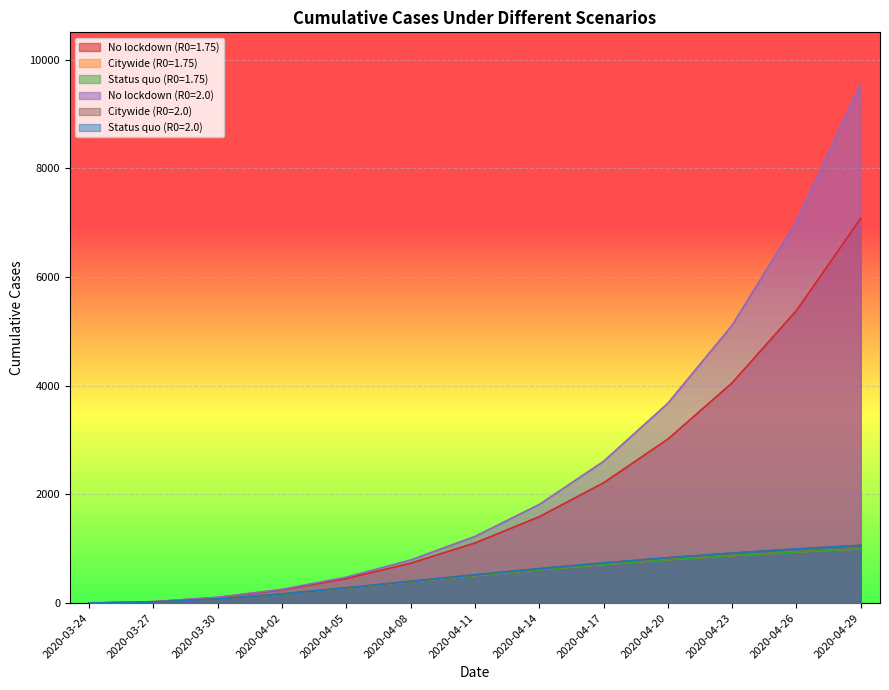

Reading right to left, what are all the values shown in this chart?

No lockdown (R0=1.75): 2020-04-29=7079.2	2020-04-26=5382.2	2020-04-23=4052.7	2020-04-20=3017.1	2020-04-17=2212.9	2020-04-14=1589.2	2020-04-11=1106.3	2020-04-08=734.3	2020-04-05=451.9	2020-04-02=244.9	2020-03-30=104.6	2020-03-27=25.7	2020-03-24=0.6
Citywide (R0=1.75): 2020-04-29=997.5	2020-04-26=940.2	2020-04-23=873.9	2020-04-20=797.8	2020-04-17=711.3	2020-04-14=614.2	2020-04-11=507.5	2020-04-08=393.6	2020-04-05=277.3	2020-04-02=167.2	2020-03-30=75.9	2020-03-27=18.4	2020-03-24=0.3
Status quo (R0=1.75): 2020-04-29=997.5	2020-04-26=940.2	2020-04-23=873.9	2020-04-20=797.8	2020-04-17=711.3	2020-04-14=614.2	2020-04-11=507.5	2020-04-08=393.6	2020-04-05=277.3	2020-04-02=167.2	2020-03-30=75.9	2020-03-27=18.4	2020-03-24=0.3
No lockdown (R0=2.0): 2020-04-29=9546.2	2020-04-26=7024.1	2020-04-23=5111.6	2020-04-20=3676.8	2020-04-17=2608.0	2020-04-14=1814.7	2020-04-11=1227.0	2020-04-08=793.4	2020-04-05=477.1	2020-04-02=253.5	2020-03-30=106.6	2020-03-27=25.9	2020-03-24=0.6
Citywide (R0=2.0): 2020-04-29=1062.7	2020-04-26=995.7	2020-04-23=919.8	2020-04-20=834.3	2020-04-17=738.9	2020-04-14=634.0	2020-04-11=520.5	2020-04-08=401.1	2020-04-05=281.0	2020-04-02=168.6	2020-03-30=76.3	2020-03-27=18.4	2020-03-24=0.3
Status quo (R0=2.0): 2020-04-29=1062.7	2020-04-26=995.7	2020-04-23=919.8	2020-04-20=834.3	2020-04-17=738.9	2020-04-14=634.0	2020-04-11=520.5	2020-04-08=401.1	2020-04-05=281.0	2020-04-02=168.6	2020-03-30=76.3	2020-03-27=18.4	2020-03-24=0.3